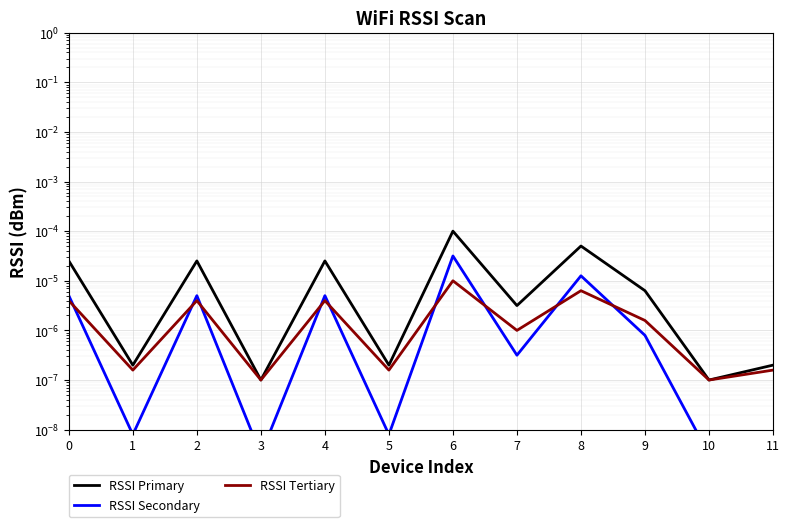

Between which two adjacent categories do RSSI Tertiary and RSSI Secondary first intersect?

0 and 1